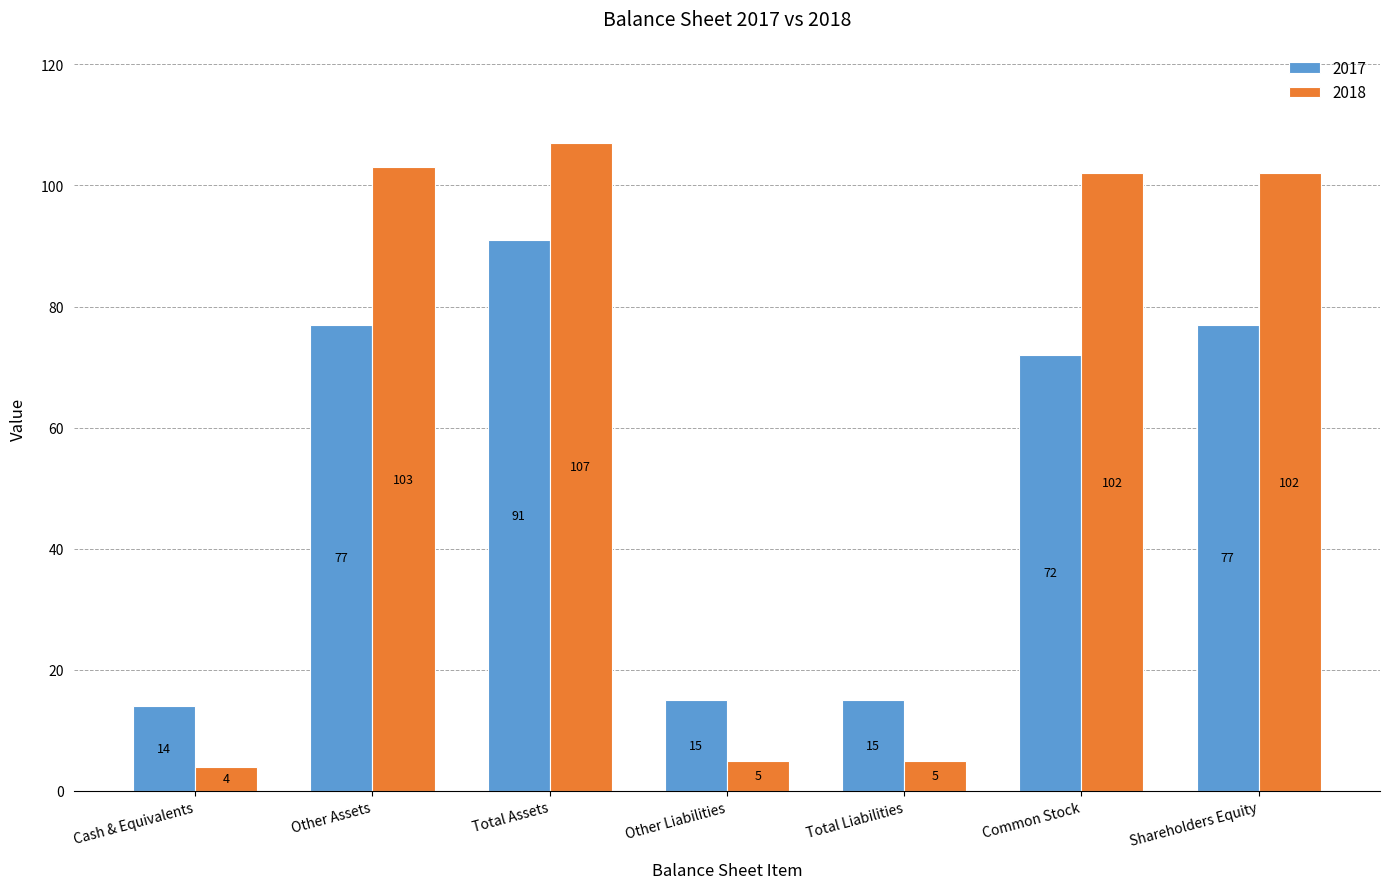

How many bars are there in total?

14